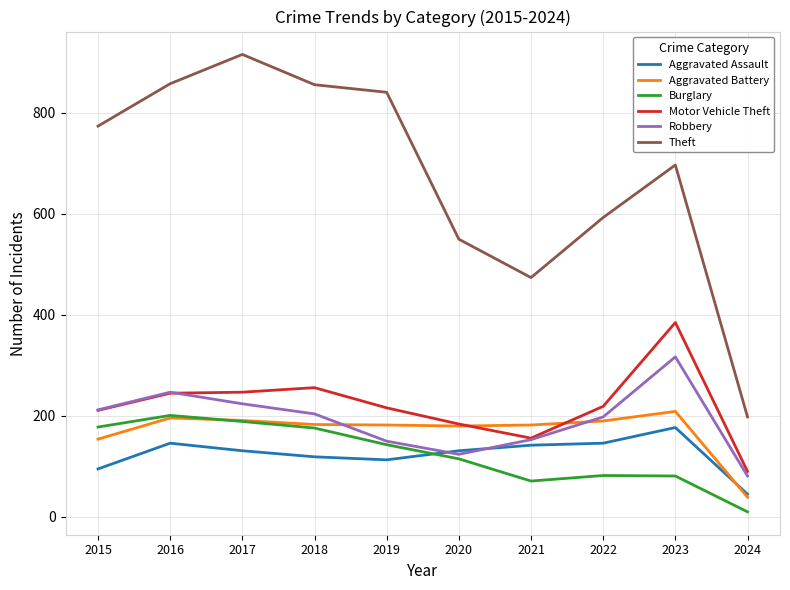

What is the approximate value of Aggravated Battery at 2015?

154